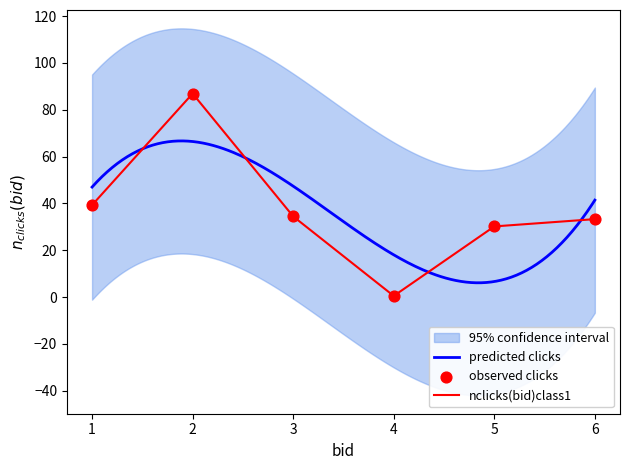

The value of nclicks(bid)class1 at 2 is 141.9. True or false?

False